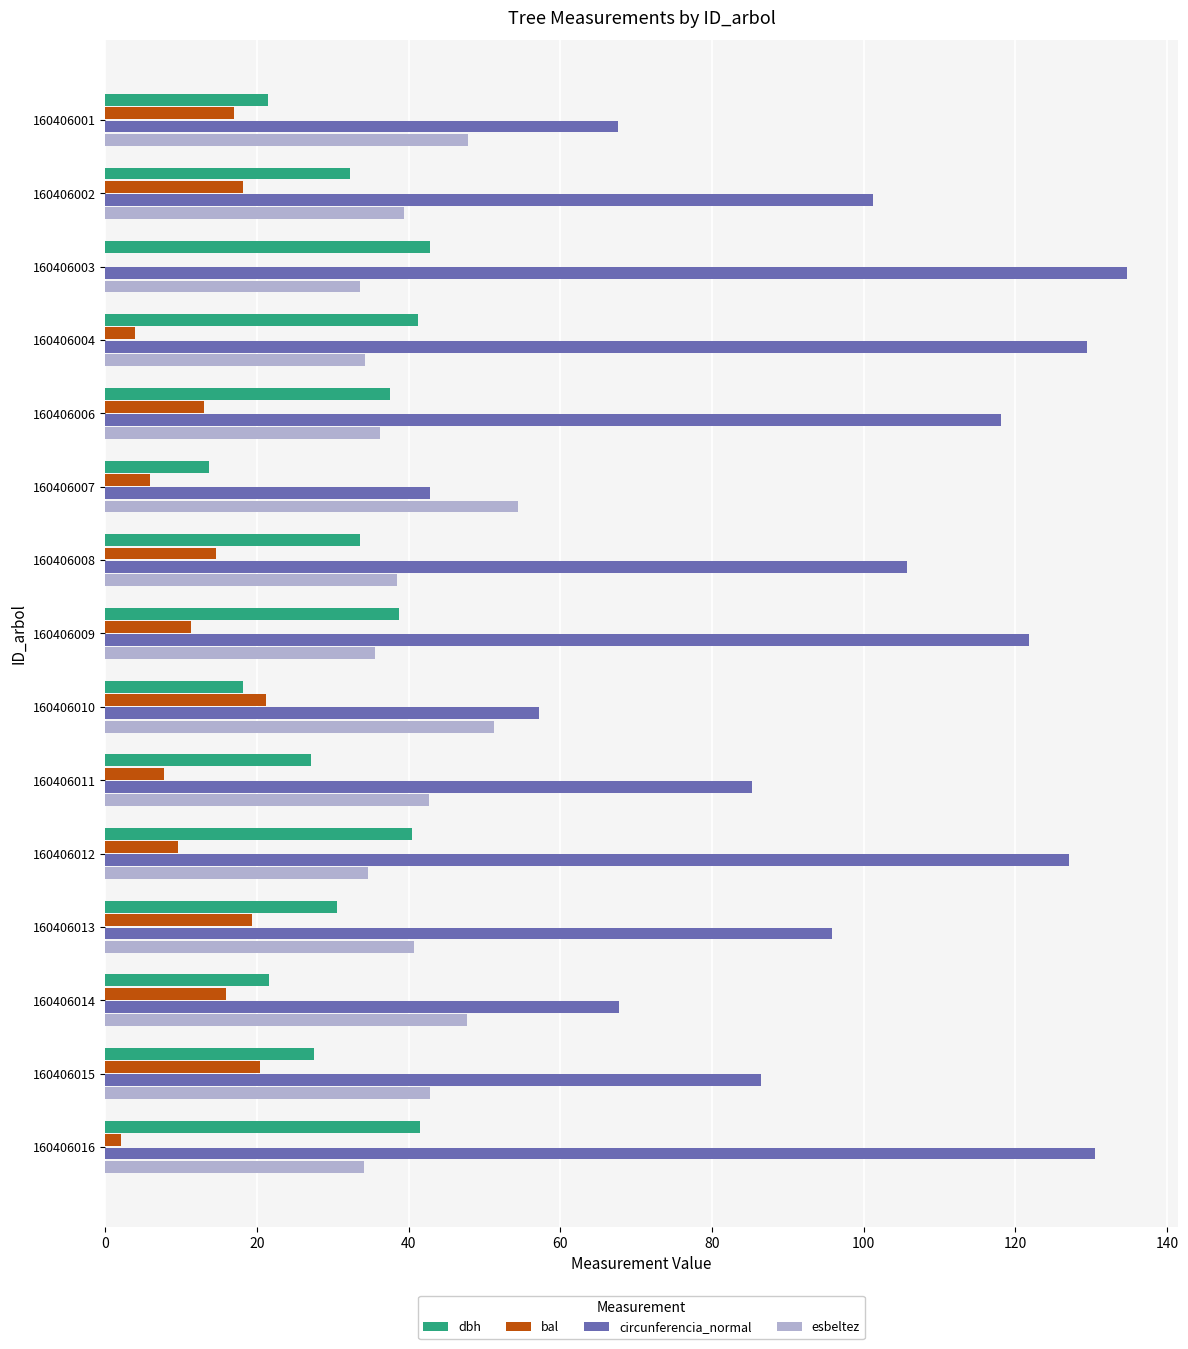

Is the value of circunferencia_normal at 160406006 greater than the value of dbh at 160406012?

Yes